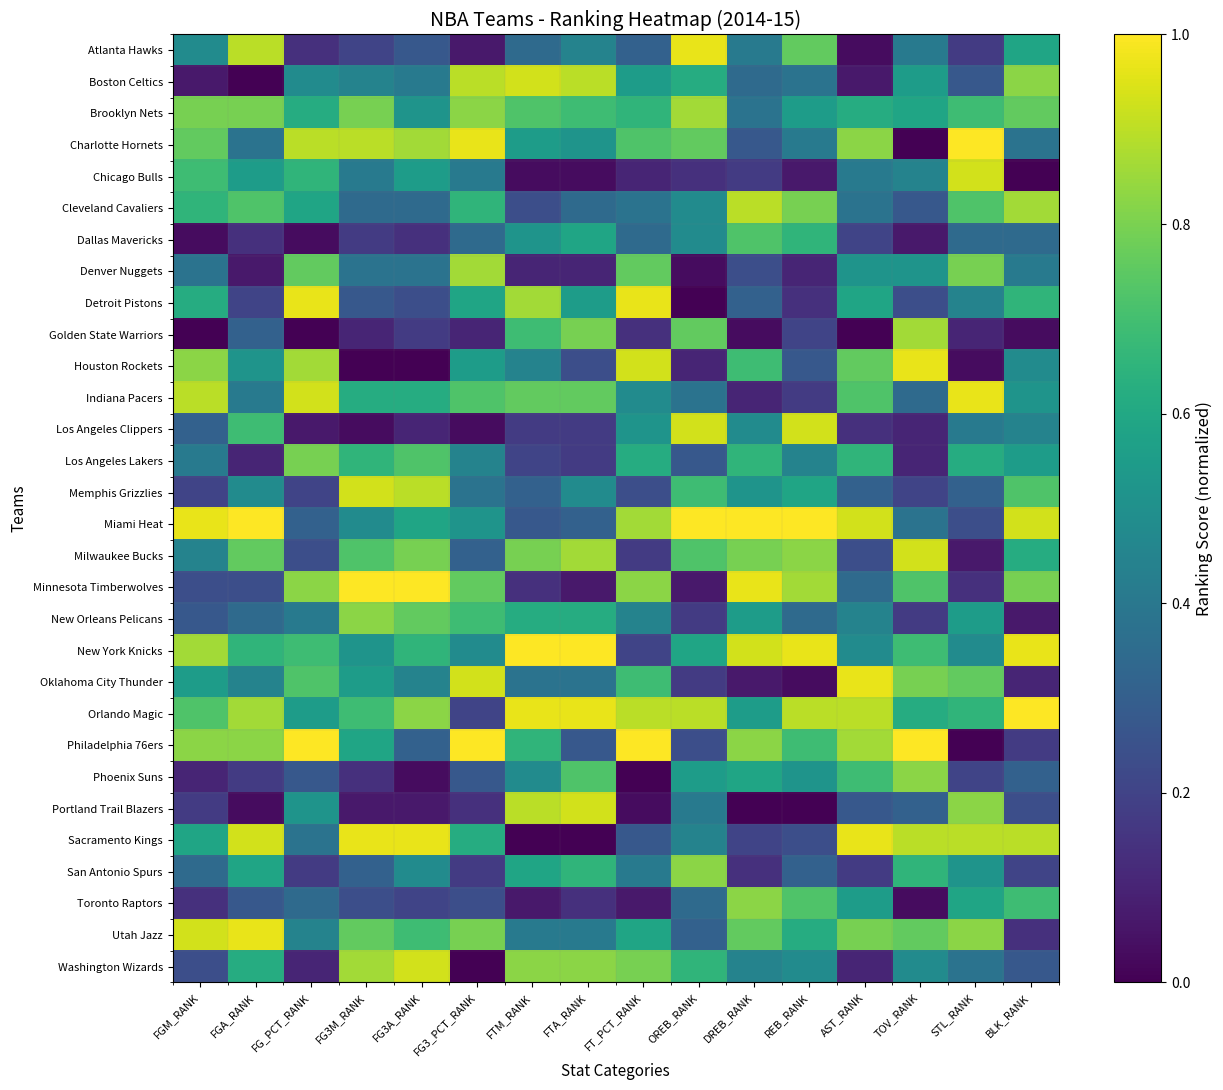

Reading left to right, extract all data points from this chart.

Atlanta Hawks: FGM_RANK=0.5	FGA_RANK=0.9	FG_PCT_RANK=0.1	FG3M_RANK=0.2	FG3A_RANK=0.3	FG3_PCT_RANK=0.1	FTM_RANK=0.3	FTA_RANK=0.4	FT_PCT_RANK=0.3	OREB_RANK=1.0	DREB_RANK=0.4	REB_RANK=0.8	AST_RANK=0.0	TOV_RANK=0.4	STL_RANK=0.2	BLK_RANK=0.6
Boston Celtics: FGM_RANK=0.1	FGA_RANK=0.0	FG_PCT_RANK=0.5	FG3M_RANK=0.4	FG3A_RANK=0.4	FG3_PCT_RANK=0.9	FTM_RANK=0.9	FTA_RANK=0.9	FT_PCT_RANK=0.6	OREB_RANK=0.6	DREB_RANK=0.3	REB_RANK=0.4	AST_RANK=0.1	TOV_RANK=0.6	STL_RANK=0.3	BLK_RANK=0.8
Brooklyn Nets: FGM_RANK=0.8	FGA_RANK=0.8	FG_PCT_RANK=0.6	FG3M_RANK=0.8	FG3A_RANK=0.5	FG3_PCT_RANK=0.8	FTM_RANK=0.7	FTA_RANK=0.7	FT_PCT_RANK=0.7	OREB_RANK=0.9	DREB_RANK=0.4	REB_RANK=0.6	AST_RANK=0.6	TOV_RANK=0.6	STL_RANK=0.7	BLK_RANK=0.8
Charlotte Hornets: FGM_RANK=0.8	FGA_RANK=0.4	FG_PCT_RANK=0.9	FG3M_RANK=0.9	FG3A_RANK=0.9	FG3_PCT_RANK=1.0	FTM_RANK=0.6	FTA_RANK=0.5	FT_PCT_RANK=0.7	OREB_RANK=0.8	DREB_RANK=0.3	REB_RANK=0.4	AST_RANK=0.8	TOV_RANK=0.0	STL_RANK=1.0	BLK_RANK=0.4
Chicago Bulls: FGM_RANK=0.7	FGA_RANK=0.6	FG_PCT_RANK=0.7	FG3M_RANK=0.4	FG3A_RANK=0.6	FG3_PCT_RANK=0.4	FTM_RANK=0.0	FTA_RANK=0.0	FT_PCT_RANK=0.1	OREB_RANK=0.1	DREB_RANK=0.2	REB_RANK=0.1	AST_RANK=0.4	TOV_RANK=0.4	STL_RANK=0.9	BLK_RANK=0.0
Cleveland Cavaliers: FGM_RANK=0.7	FGA_RANK=0.7	FG_PCT_RANK=0.6	FG3M_RANK=0.3	FG3A_RANK=0.3	FG3_PCT_RANK=0.7	FTM_RANK=0.2	FTA_RANK=0.3	FT_PCT_RANK=0.4	OREB_RANK=0.5	DREB_RANK=0.9	REB_RANK=0.8	AST_RANK=0.4	TOV_RANK=0.3	STL_RANK=0.7	BLK_RANK=0.9
Dallas Mavericks: FGM_RANK=0.0	FGA_RANK=0.1	FG_PCT_RANK=0.0	FG3M_RANK=0.2	FG3A_RANK=0.1	FG3_PCT_RANK=0.3	FTM_RANK=0.5	FTA_RANK=0.6	FT_PCT_RANK=0.3	OREB_RANK=0.5	DREB_RANK=0.7	REB_RANK=0.7	AST_RANK=0.2	TOV_RANK=0.1	STL_RANK=0.3	BLK_RANK=0.3
Denver Nuggets: FGM_RANK=0.4	FGA_RANK=0.1	FG_PCT_RANK=0.8	FG3M_RANK=0.4	FG3A_RANK=0.4	FG3_PCT_RANK=0.9	FTM_RANK=0.1	FTA_RANK=0.1	FT_PCT_RANK=0.8	OREB_RANK=0.0	DREB_RANK=0.2	REB_RANK=0.1	AST_RANK=0.5	TOV_RANK=0.5	STL_RANK=0.8	BLK_RANK=0.4
Detroit Pistons: FGM_RANK=0.6	FGA_RANK=0.2	FG_PCT_RANK=1.0	FG3M_RANK=0.3	FG3A_RANK=0.2	FG3_PCT_RANK=0.6	FTM_RANK=0.9	FTA_RANK=0.6	FT_PCT_RANK=1.0	OREB_RANK=0.0	DREB_RANK=0.3	REB_RANK=0.1	AST_RANK=0.6	TOV_RANK=0.2	STL_RANK=0.4	BLK_RANK=0.7
Golden State Warriors: FGM_RANK=0.0	FGA_RANK=0.3	FG_PCT_RANK=0.0	FG3M_RANK=0.1	FG3A_RANK=0.2	FG3_PCT_RANK=0.1	FTM_RANK=0.7	FTA_RANK=0.8	FT_PCT_RANK=0.1	OREB_RANK=0.8	DREB_RANK=0.0	REB_RANK=0.2	AST_RANK=0.0	TOV_RANK=0.9	STL_RANK=0.1	BLK_RANK=0.0
Houston Rockets: FGM_RANK=0.8	FGA_RANK=0.5	FG_PCT_RANK=0.9	FG3M_RANK=0.0	FG3A_RANK=0.0	FG3_PCT_RANK=0.6	FTM_RANK=0.4	FTA_RANK=0.2	FT_PCT_RANK=0.9	OREB_RANK=0.1	DREB_RANK=0.7	REB_RANK=0.3	AST_RANK=0.8	TOV_RANK=1.0	STL_RANK=0.0	BLK_RANK=0.5
Indiana Pacers: FGM_RANK=0.9	FGA_RANK=0.4	FG_PCT_RANK=0.9	FG3M_RANK=0.6	FG3A_RANK=0.6	FG3_PCT_RANK=0.7	FTM_RANK=0.8	FTA_RANK=0.8	FT_PCT_RANK=0.5	OREB_RANK=0.4	DREB_RANK=0.1	REB_RANK=0.2	AST_RANK=0.7	TOV_RANK=0.3	STL_RANK=1.0	BLK_RANK=0.5
Los Angeles Clippers: FGM_RANK=0.3	FGA_RANK=0.7	FG_PCT_RANK=0.1	FG3M_RANK=0.0	FG3A_RANK=0.1	FG3_PCT_RANK=0.0	FTM_RANK=0.2	FTA_RANK=0.2	FT_PCT_RANK=0.5	OREB_RANK=0.9	DREB_RANK=0.5	REB_RANK=0.9	AST_RANK=0.1	TOV_RANK=0.1	STL_RANK=0.4	BLK_RANK=0.4
Los Angeles Lakers: FGM_RANK=0.4	FGA_RANK=0.1	FG_PCT_RANK=0.8	FG3M_RANK=0.7	FG3A_RANK=0.7	FG3_PCT_RANK=0.4	FTM_RANK=0.2	FTA_RANK=0.2	FT_PCT_RANK=0.6	OREB_RANK=0.3	DREB_RANK=0.7	REB_RANK=0.4	AST_RANK=0.7	TOV_RANK=0.1	STL_RANK=0.6	BLK_RANK=0.6
Memphis Grizzlies: FGM_RANK=0.2	FGA_RANK=0.5	FG_PCT_RANK=0.2	FG3M_RANK=0.9	FG3A_RANK=0.9	FG3_PCT_RANK=0.4	FTM_RANK=0.3	FTA_RANK=0.5	FT_PCT_RANK=0.2	OREB_RANK=0.7	DREB_RANK=0.5	REB_RANK=0.6	AST_RANK=0.3	TOV_RANK=0.2	STL_RANK=0.3	BLK_RANK=0.7
Miami Heat: FGM_RANK=1.0	FGA_RANK=1.0	FG_PCT_RANK=0.3	FG3M_RANK=0.5	FG3A_RANK=0.6	FG3_PCT_RANK=0.5	FTM_RANK=0.3	FTA_RANK=0.3	FT_PCT_RANK=0.9	OREB_RANK=1.0	DREB_RANK=1.0	REB_RANK=1.0	AST_RANK=0.9	TOV_RANK=0.4	STL_RANK=0.2	BLK_RANK=0.9
Milwaukee Bucks: FGM_RANK=0.4	FGA_RANK=0.8	FG_PCT_RANK=0.2	FG3M_RANK=0.7	FG3A_RANK=0.8	FG3_PCT_RANK=0.3	FTM_RANK=0.8	FTA_RANK=0.9	FT_PCT_RANK=0.2	OREB_RANK=0.7	DREB_RANK=0.8	REB_RANK=0.8	AST_RANK=0.2	TOV_RANK=0.9	STL_RANK=0.1	BLK_RANK=0.6
Minnesota Timberwolves: FGM_RANK=0.2	FGA_RANK=0.2	FG_PCT_RANK=0.8	FG3M_RANK=1.0	FG3A_RANK=1.0	FG3_PCT_RANK=0.8	FTM_RANK=0.1	FTA_RANK=0.1	FT_PCT_RANK=0.8	OREB_RANK=0.1	DREB_RANK=1.0	REB_RANK=0.9	AST_RANK=0.3	TOV_RANK=0.7	STL_RANK=0.1	BLK_RANK=0.8
New Orleans Pelicans: FGM_RANK=0.3	FGA_RANK=0.3	FG_PCT_RANK=0.4	FG3M_RANK=0.8	FG3A_RANK=0.8	FG3_PCT_RANK=0.7	FTM_RANK=0.6	FTA_RANK=0.6	FT_PCT_RANK=0.4	OREB_RANK=0.2	DREB_RANK=0.6	REB_RANK=0.3	AST_RANK=0.4	TOV_RANK=0.2	STL_RANK=0.6	BLK_RANK=0.1
New York Knicks: FGM_RANK=0.9	FGA_RANK=0.7	FG_PCT_RANK=0.7	FG3M_RANK=0.5	FG3A_RANK=0.7	FG3_PCT_RANK=0.5	FTM_RANK=1.0	FTA_RANK=1.0	FT_PCT_RANK=0.2	OREB_RANK=0.6	DREB_RANK=0.9	REB_RANK=1.0	AST_RANK=0.5	TOV_RANK=0.7	STL_RANK=0.5	BLK_RANK=1.0
Oklahoma City Thunder: FGM_RANK=0.6	FGA_RANK=0.4	FG_PCT_RANK=0.7	FG3M_RANK=0.6	FG3A_RANK=0.4	FG3_PCT_RANK=0.9	FTM_RANK=0.4	FTA_RANK=0.4	FT_PCT_RANK=0.7	OREB_RANK=0.2	DREB_RANK=0.1	REB_RANK=0.0	AST_RANK=1.0	TOV_RANK=0.8	STL_RANK=0.8	BLK_RANK=0.1
Orlando Magic: FGM_RANK=0.7	FGA_RANK=0.9	FG_PCT_RANK=0.6	FG3M_RANK=0.7	FG3A_RANK=0.8	FG3_PCT_RANK=0.2	FTM_RANK=1.0	FTA_RANK=1.0	FT_PCT_RANK=0.9	OREB_RANK=0.9	DREB_RANK=0.6	REB_RANK=0.9	AST_RANK=0.9	TOV_RANK=0.6	STL_RANK=0.7	BLK_RANK=1.0
Philadelphia 76ers: FGM_RANK=0.8	FGA_RANK=0.8	FG_PCT_RANK=1.0	FG3M_RANK=0.6	FG3A_RANK=0.3	FG3_PCT_RANK=1.0	FTM_RANK=0.7	FTA_RANK=0.3	FT_PCT_RANK=1.0	OREB_RANK=0.2	DREB_RANK=0.8	REB_RANK=0.7	AST_RANK=0.9	TOV_RANK=1.0	STL_RANK=0.0	BLK_RANK=0.2
Phoenix Suns: FGM_RANK=0.1	FGA_RANK=0.2	FG_PCT_RANK=0.3	FG3M_RANK=0.1	FG3A_RANK=0.0	FG3_PCT_RANK=0.3	FTM_RANK=0.5	FTA_RANK=0.7	FT_PCT_RANK=0.0	OREB_RANK=0.6	DREB_RANK=0.6	REB_RANK=0.5	AST_RANK=0.7	TOV_RANK=0.8	STL_RANK=0.2	BLK_RANK=0.3
Portland Trail Blazers: FGM_RANK=0.2	FGA_RANK=0.0	FG_PCT_RANK=0.5	FG3M_RANK=0.1	FG3A_RANK=0.1	FG3_PCT_RANK=0.1	FTM_RANK=0.9	FTA_RANK=0.9	FT_PCT_RANK=0.0	OREB_RANK=0.4	DREB_RANK=0.0	REB_RANK=0.0	AST_RANK=0.3	TOV_RANK=0.3	STL_RANK=0.8	BLK_RANK=0.2
Sacramento Kings: FGM_RANK=0.6	FGA_RANK=0.9	FG_PCT_RANK=0.4	FG3M_RANK=1.0	FG3A_RANK=1.0	FG3_PCT_RANK=0.6	FTM_RANK=0.0	FTA_RANK=0.0	FT_PCT_RANK=0.3	OREB_RANK=0.4	DREB_RANK=0.2	REB_RANK=0.2	AST_RANK=1.0	TOV_RANK=0.9	STL_RANK=0.9	BLK_RANK=0.9
San Antonio Spurs: FGM_RANK=0.3	FGA_RANK=0.6	FG_PCT_RANK=0.2	FG3M_RANK=0.3	FG3A_RANK=0.5	FG3_PCT_RANK=0.2	FTM_RANK=0.6	FTA_RANK=0.7	FT_PCT_RANK=0.4	OREB_RANK=0.8	DREB_RANK=0.1	REB_RANK=0.3	AST_RANK=0.2	TOV_RANK=0.7	STL_RANK=0.5	BLK_RANK=0.2
Toronto Raptors: FGM_RANK=0.1	FGA_RANK=0.3	FG_PCT_RANK=0.3	FG3M_RANK=0.2	FG3A_RANK=0.2	FG3_PCT_RANK=0.2	FTM_RANK=0.1	FTA_RANK=0.1	FT_PCT_RANK=0.1	OREB_RANK=0.3	DREB_RANK=0.8	REB_RANK=0.7	AST_RANK=0.6	TOV_RANK=0.0	STL_RANK=0.6	BLK_RANK=0.7
Utah Jazz: FGM_RANK=0.9	FGA_RANK=1.0	FG_PCT_RANK=0.4	FG3M_RANK=0.8	FG3A_RANK=0.7	FG3_PCT_RANK=0.8	FTM_RANK=0.4	FTA_RANK=0.4	FT_PCT_RANK=0.6	OREB_RANK=0.3	DREB_RANK=0.8	REB_RANK=0.6	AST_RANK=0.8	TOV_RANK=0.8	STL_RANK=0.8	BLK_RANK=0.1
Washington Wizards: FGM_RANK=0.2	FGA_RANK=0.6	FG_PCT_RANK=0.1	FG3M_RANK=0.9	FG3A_RANK=0.9	FG3_PCT_RANK=0.0	FTM_RANK=0.8	FTA_RANK=0.8	FT_PCT_RANK=0.8	OREB_RANK=0.7	DREB_RANK=0.4	REB_RANK=0.5	AST_RANK=0.1	TOV_RANK=0.5	STL_RANK=0.4	BLK_RANK=0.3